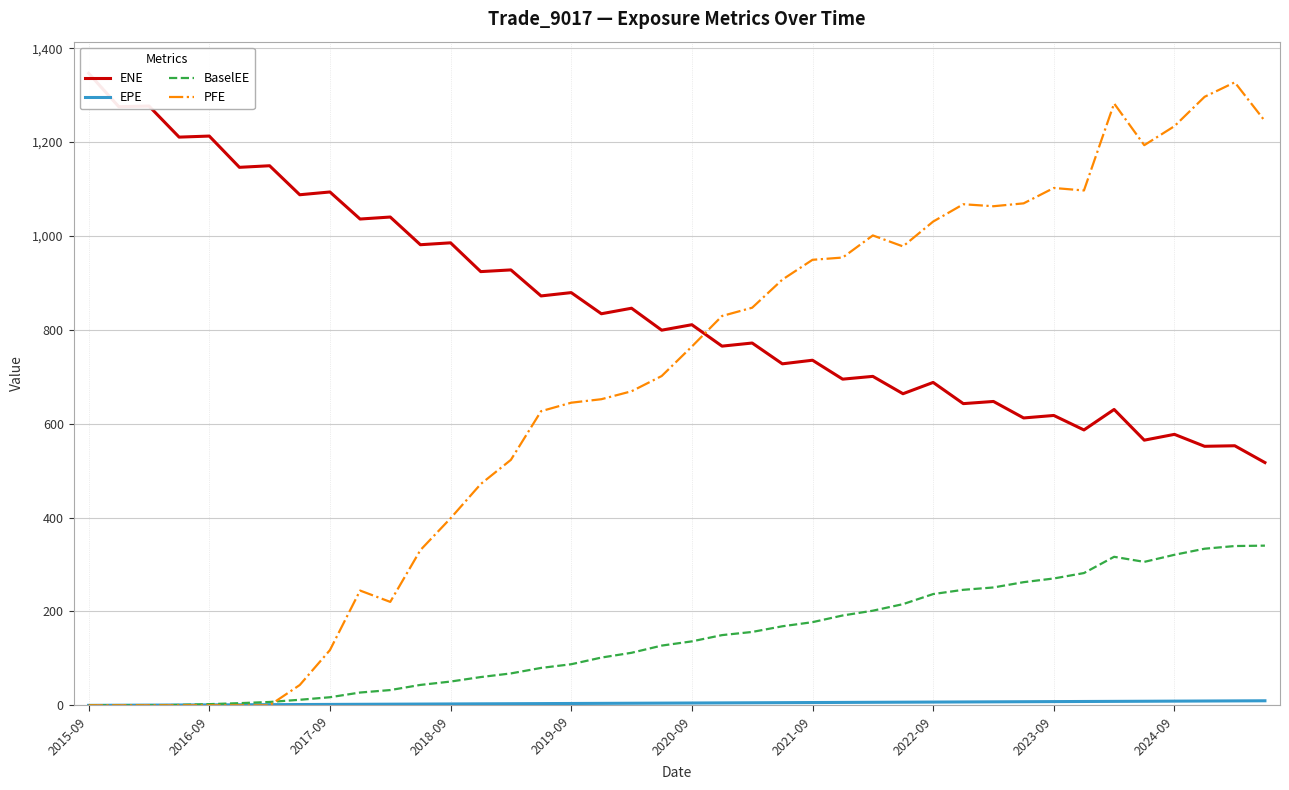

At how many categories does at least one series exceed 98?

40